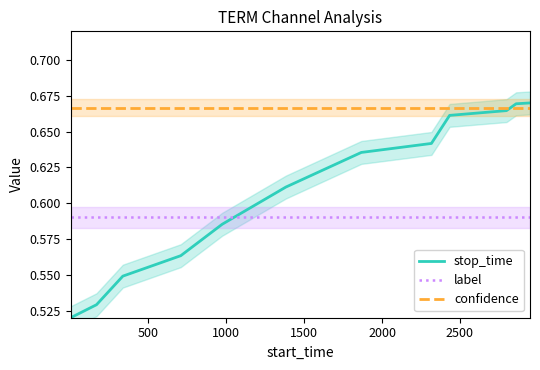

What is the maximum value shown in the chart?

0.7